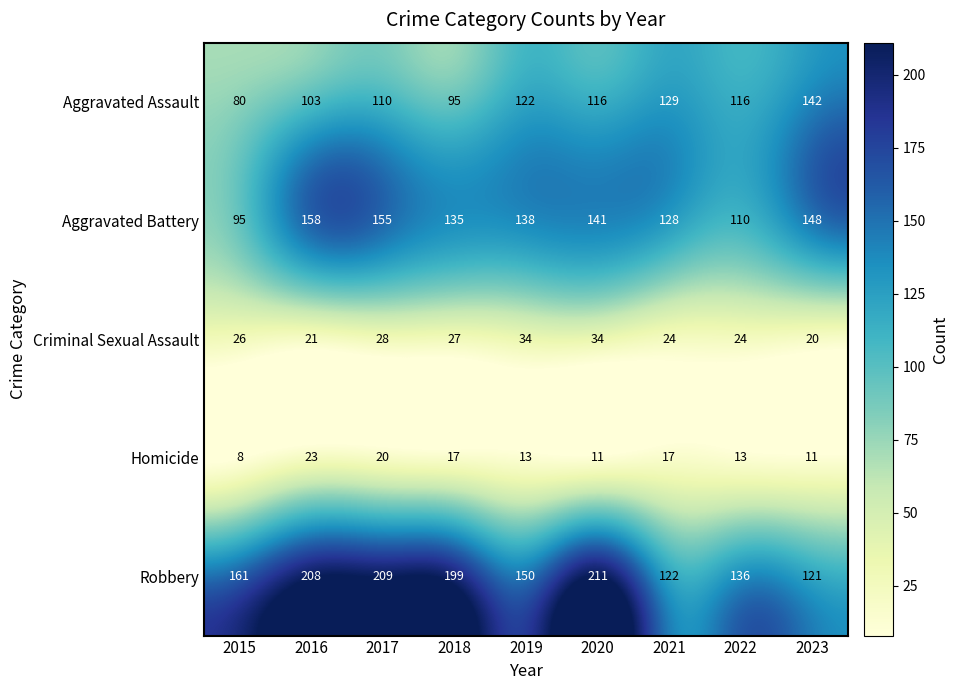

What is the approximate value of Criminal Sexual Assault at 2021, to the nearest 5?

25